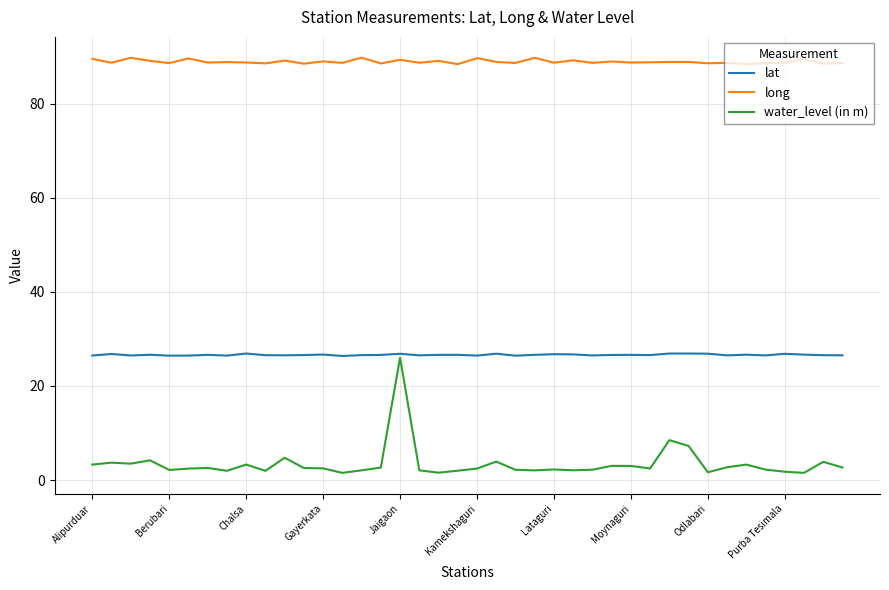

True or false: water_level (in m) and lat cross at least once.

False